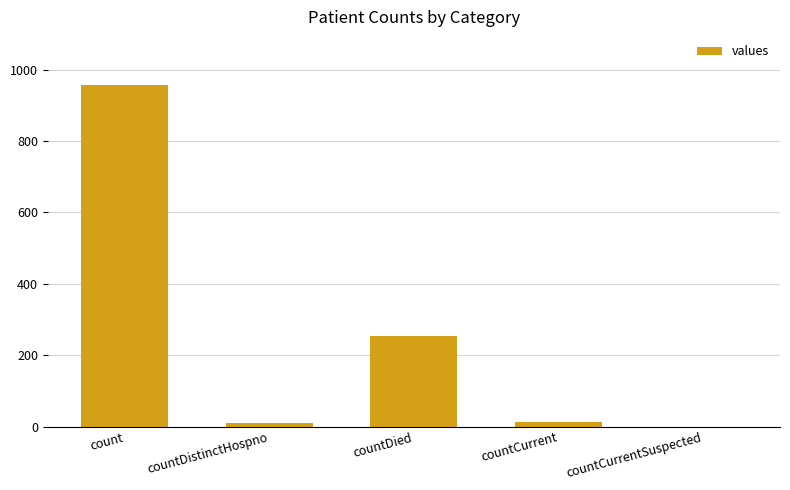

What is the maximum value shown in the chart?

957